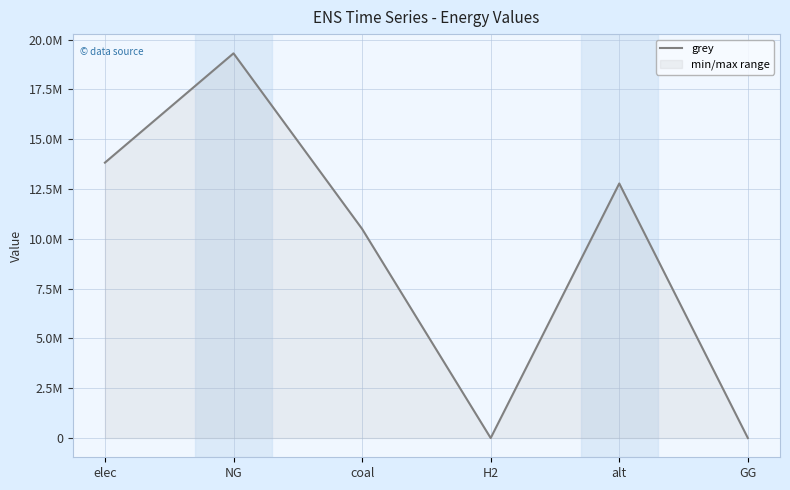

At which label is the value closest to 9656742?

coal